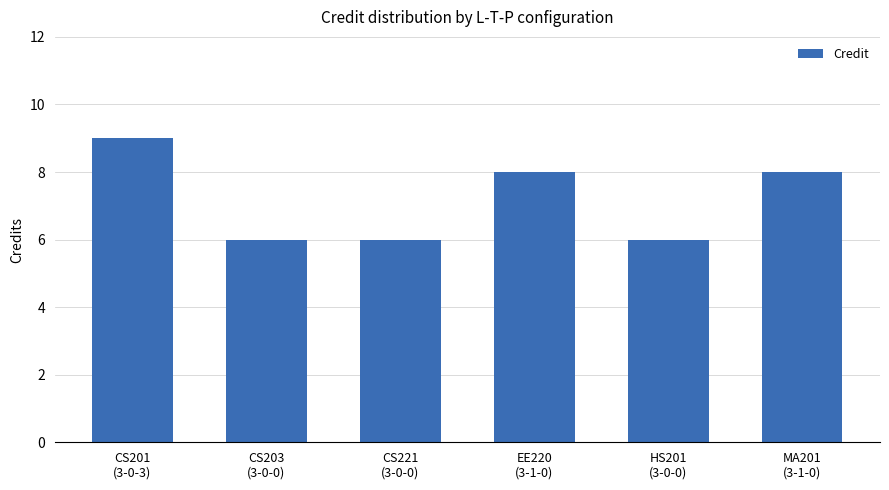

How many values are below 8?

3